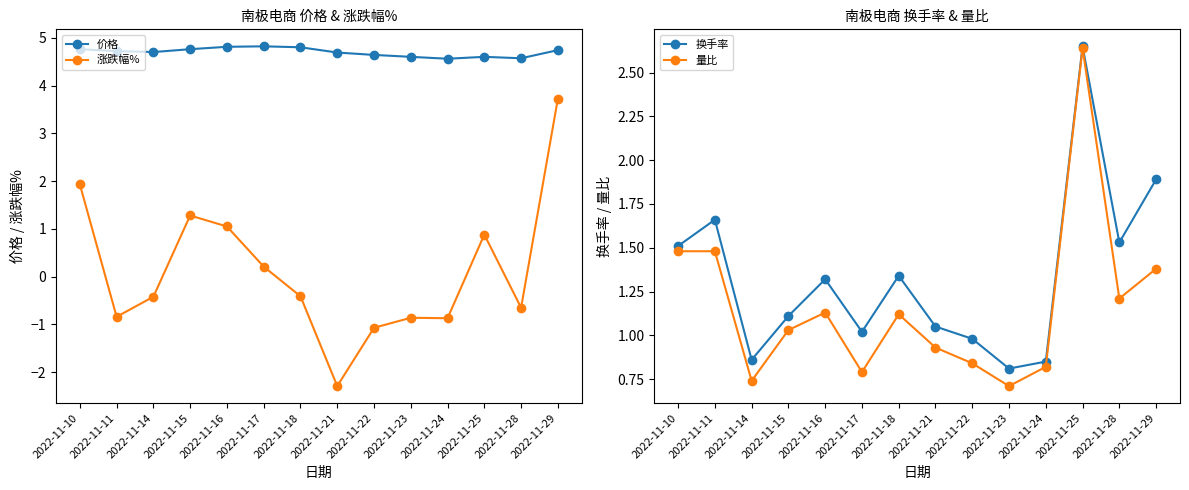

How many values in the 量比 series exceed 1?

8